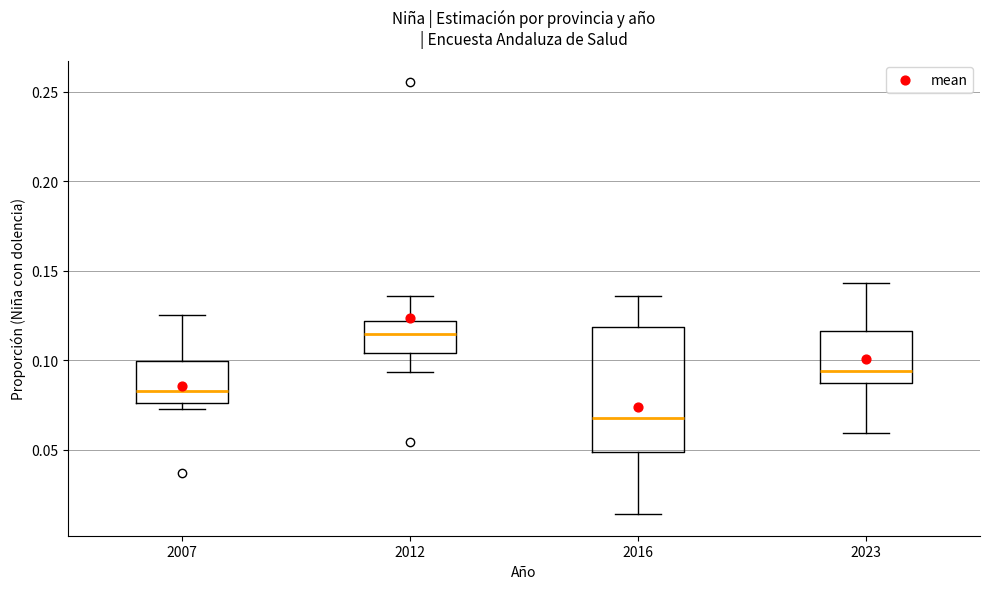

Reading left to right, read every box against the y-axis: the position of its median line, the range the box covers, and the ends of its whiskers. The values are not printed on the chart, so give them approximately, as read against the axis.

2007: median 0.085, box 0.075 to 0.100, whiskers 0.075 (just below the box's lower edge) to 0.125
2012: median 0.115, box 0.105 to 0.120, whiskers 0.095 to 0.135
2016: median 0.070, box 0.050 to 0.120, whiskers 0.015 to 0.135
2023: median 0.095, box 0.085 to 0.115, whiskers 0.060 to 0.145